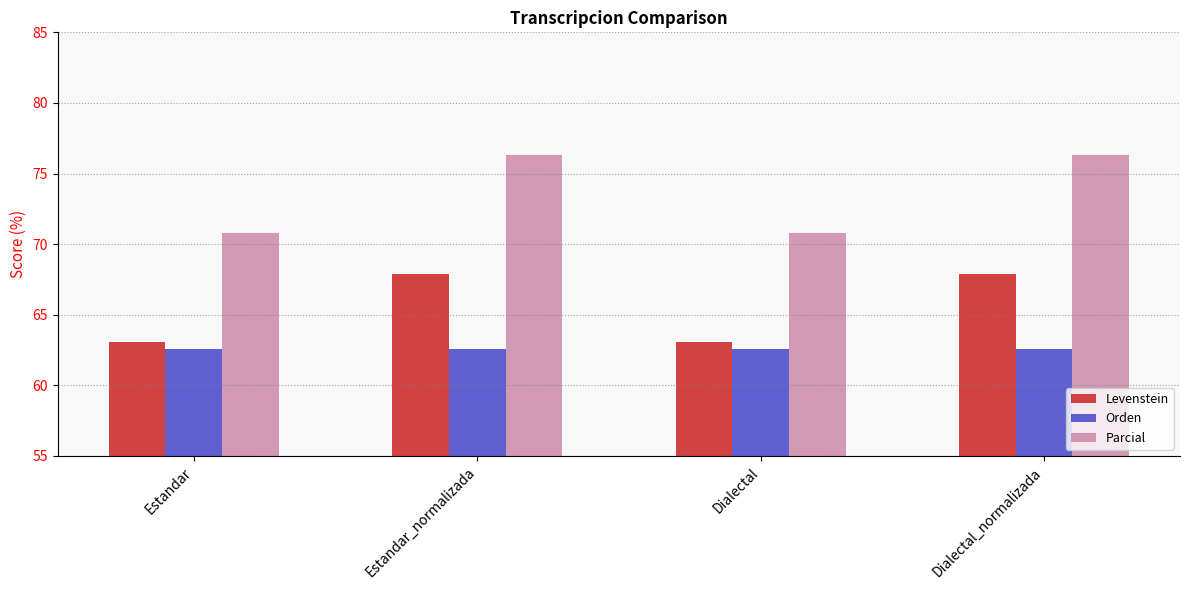

Reading left to right, transcribe all the data shown in this chart.

Levenstein: 63.1	67.9	63.1	67.9
Orden: 62.6	62.6	62.6	62.6
Parcial: 70.8	76.3	70.8	76.3